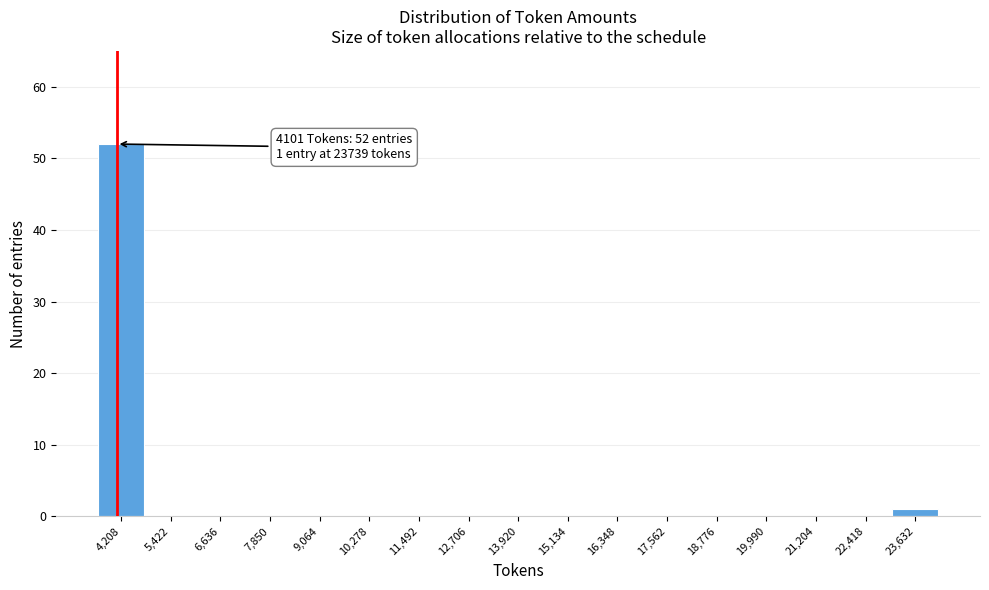

Which range on the x-axis has the tallest bar?

3600 to 4800